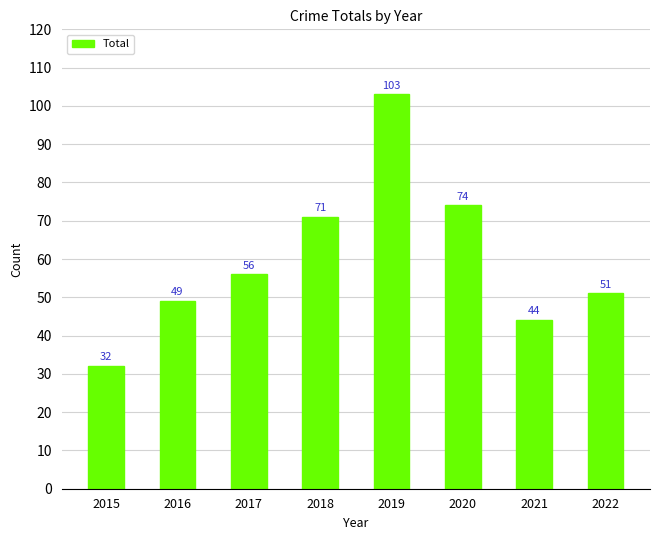

List the labels in order of value, smallest first.

2015, 2021, 2016, 2022, 2017, 2018, 2020, 2019